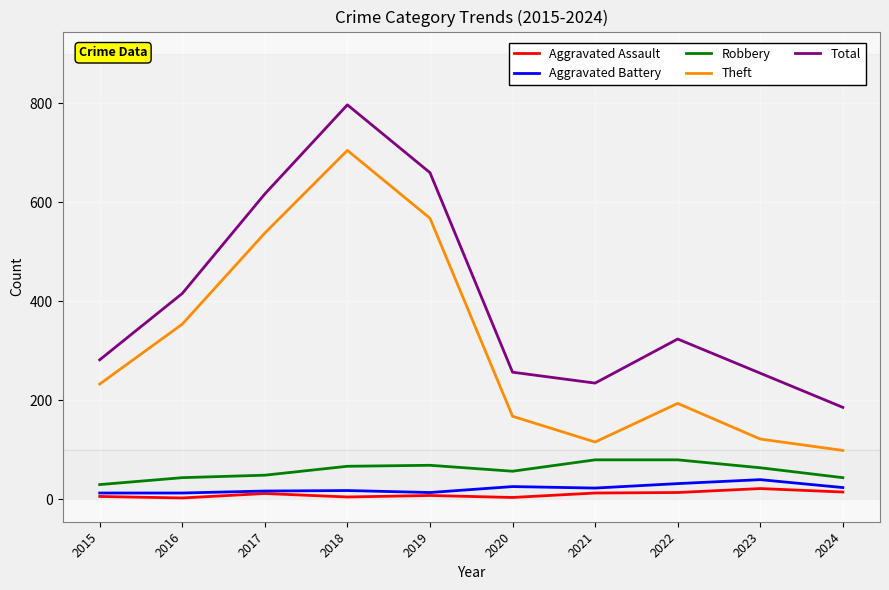

True or false: Total and Aggravated Assault intersect in this chart.

False